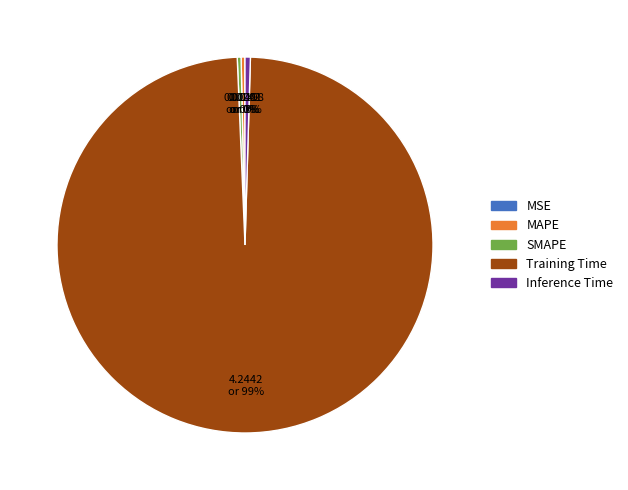

Is there any slice that represents more than half of the pie?

Yes